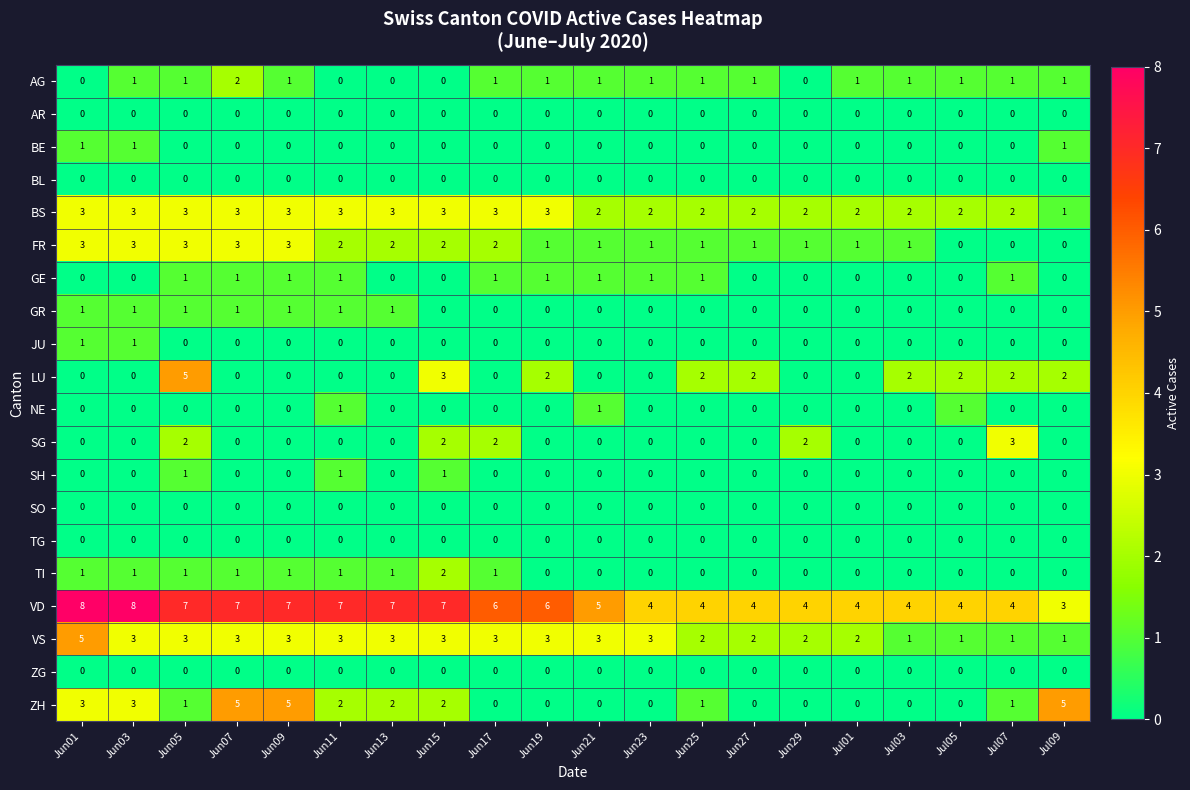

How many categories are shown in the chart?

20